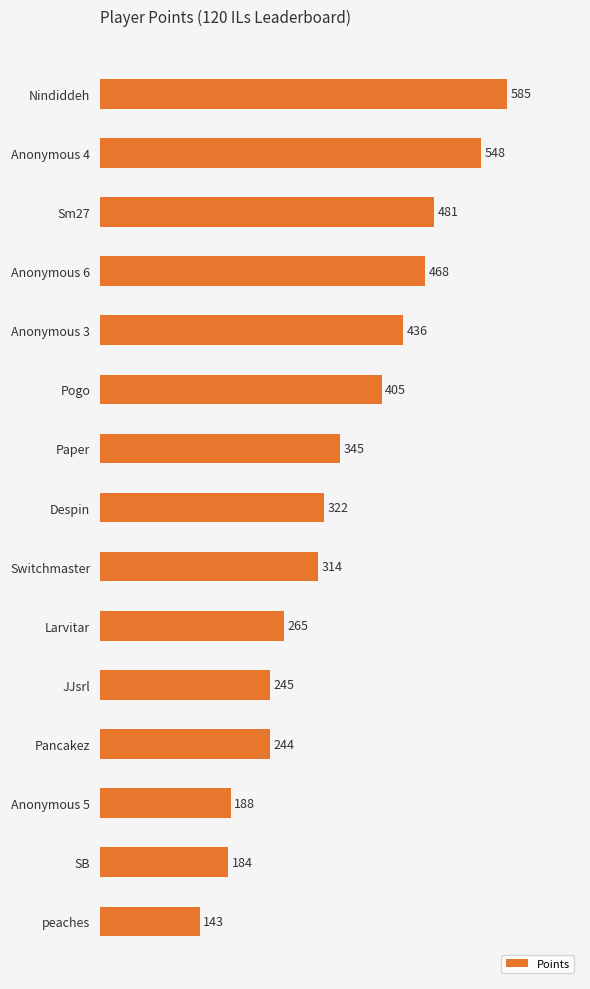

What position from the bottom is JJsrl?

5